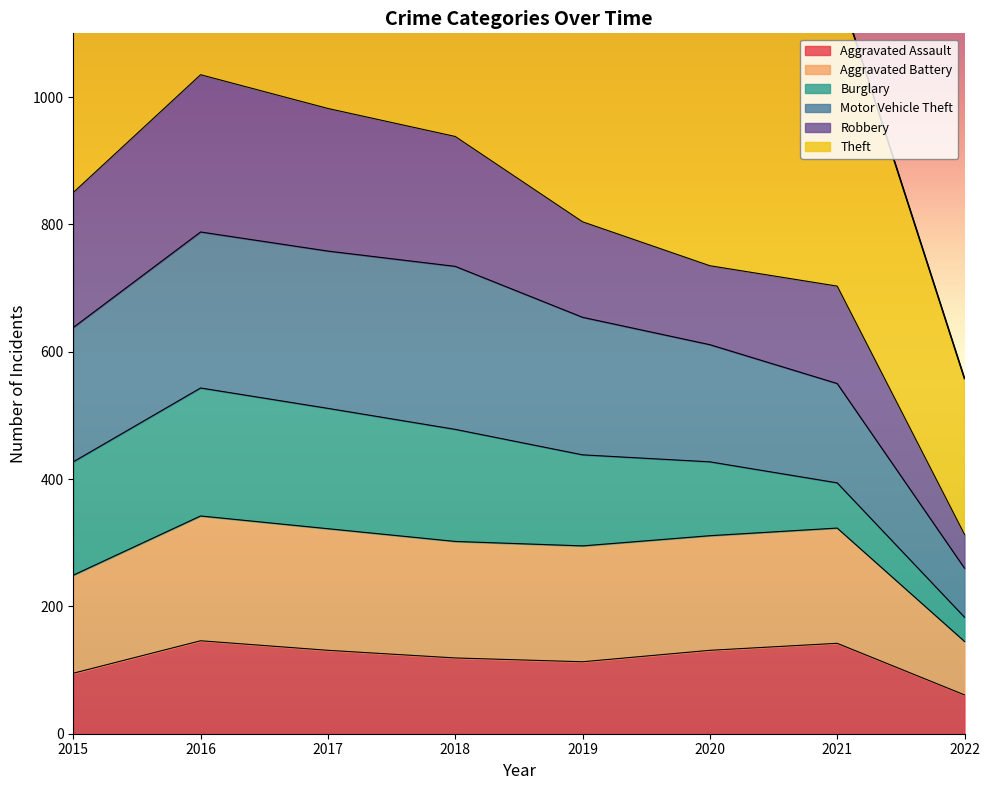

Where is Aggravated Assault nearest to the value 103?

2015